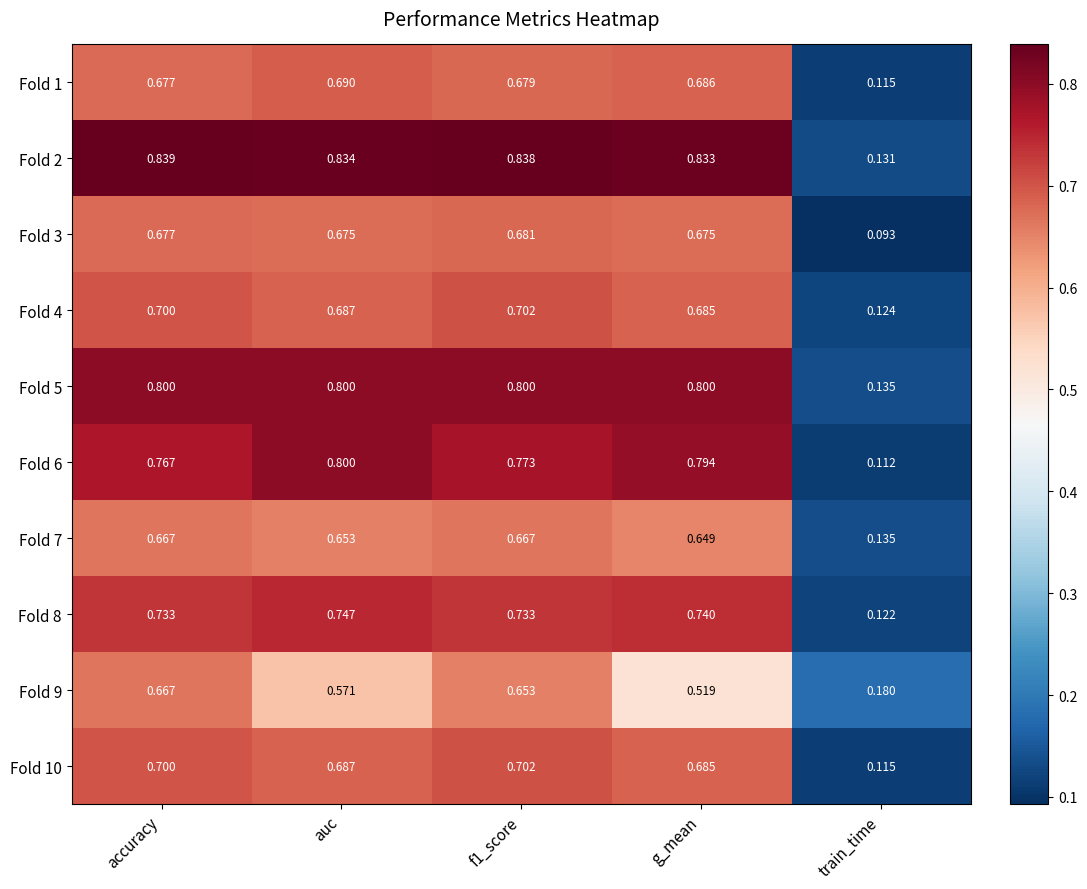

Is the value of Fold 7 at f1_score greater than the value of Fold 2 at f1_score?

No